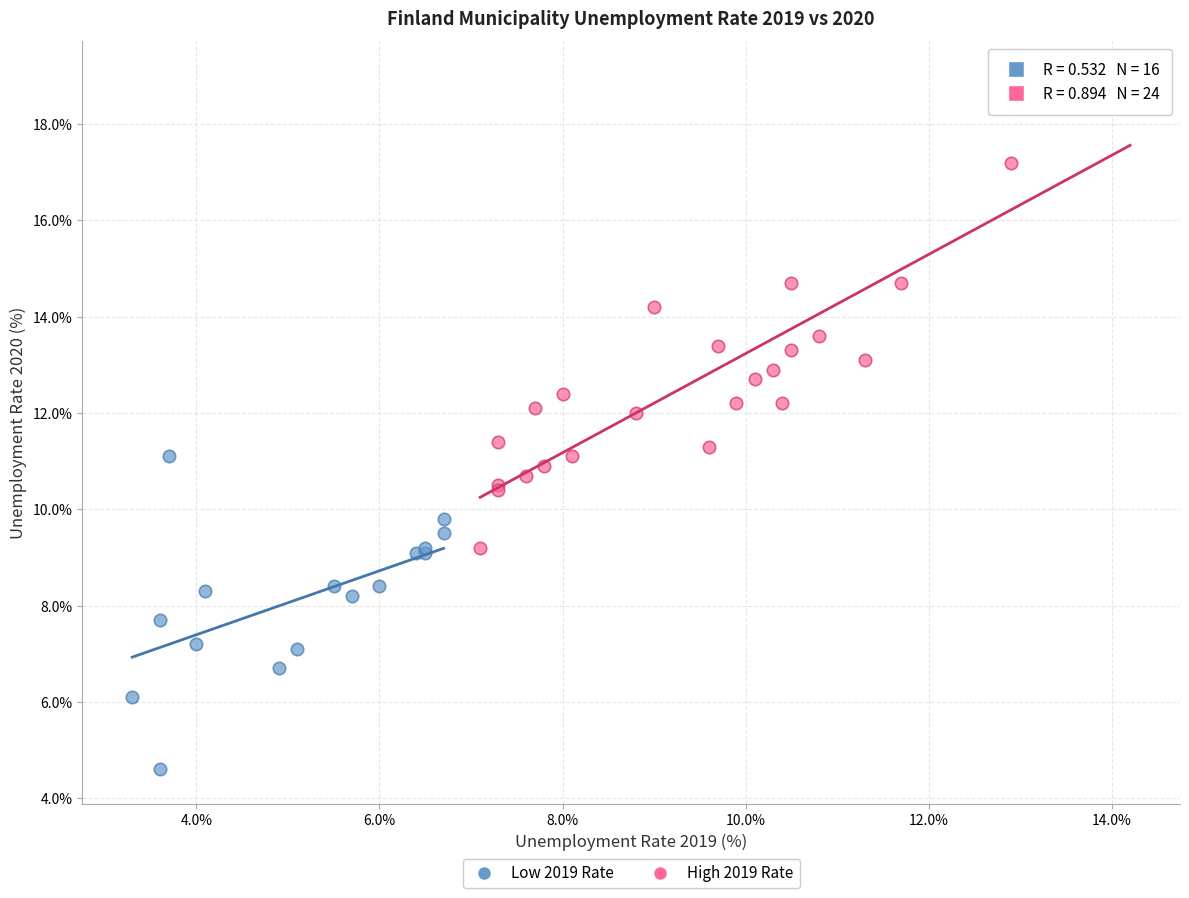

Which series reaches the minimum Y coordinate?

Low 2019 Rate